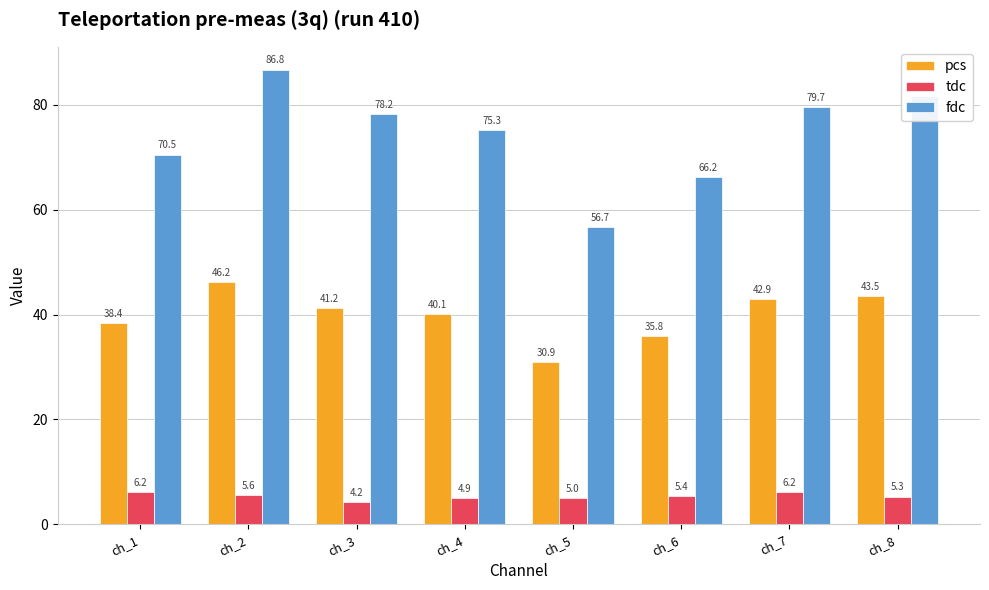

At which category is the sum across all series the highest?

ch_2